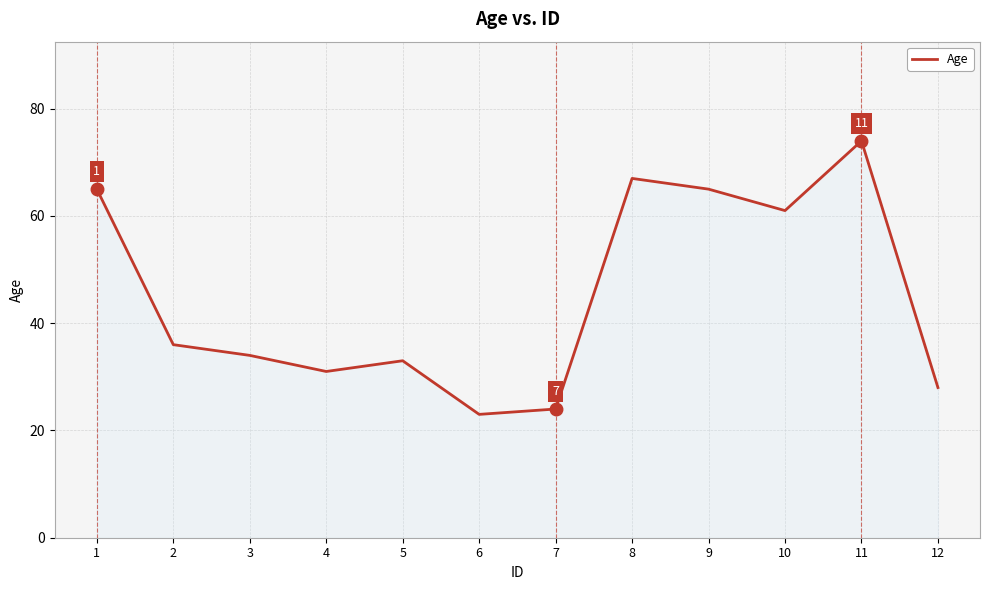

At which label does the data first exceed 36?

1